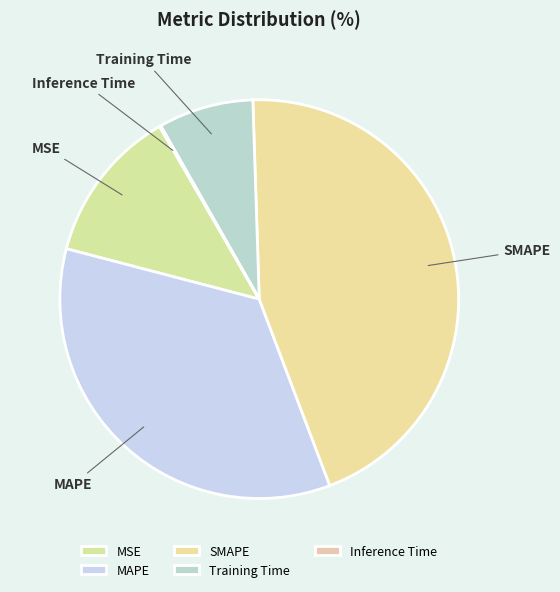

Which category has the biggest portion of the pie?

SMAPE